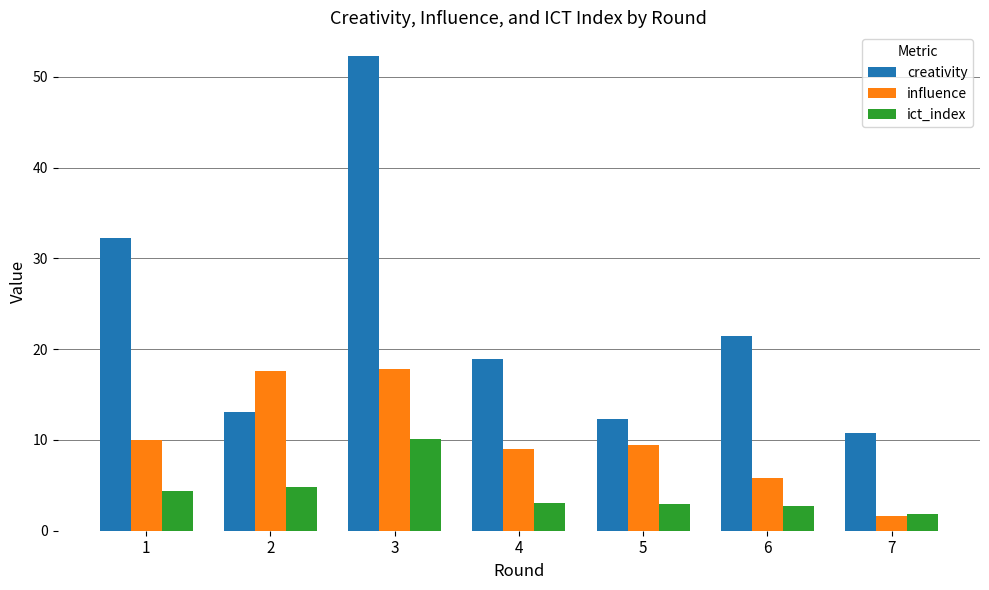

Rank the series by their maximum value, from highest to lowest.

creativity, influence, ict_index